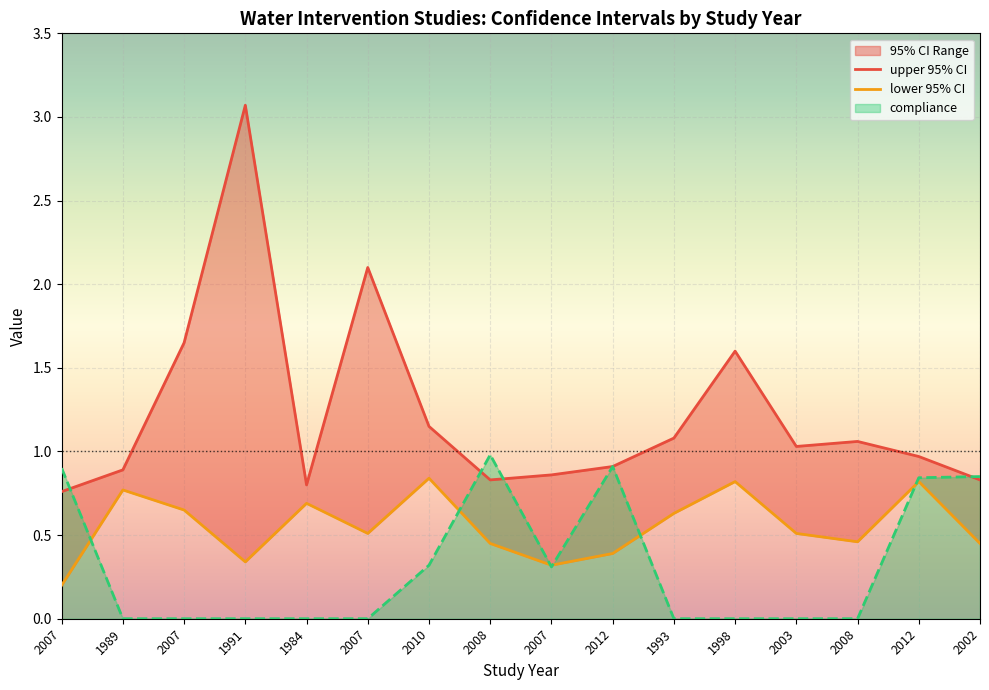

What is the average value of the upper 95% CI series?

1.2